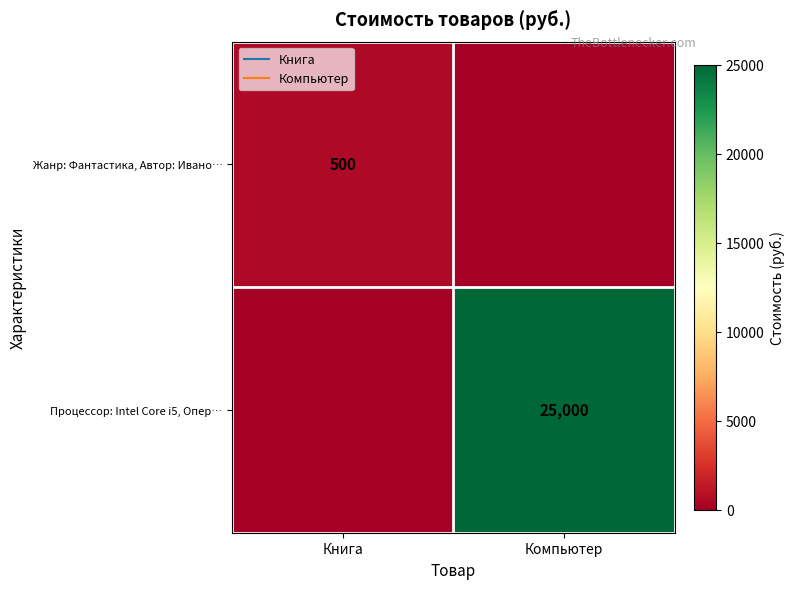

Which has a higher value, Книга or Компьютер?

Книга